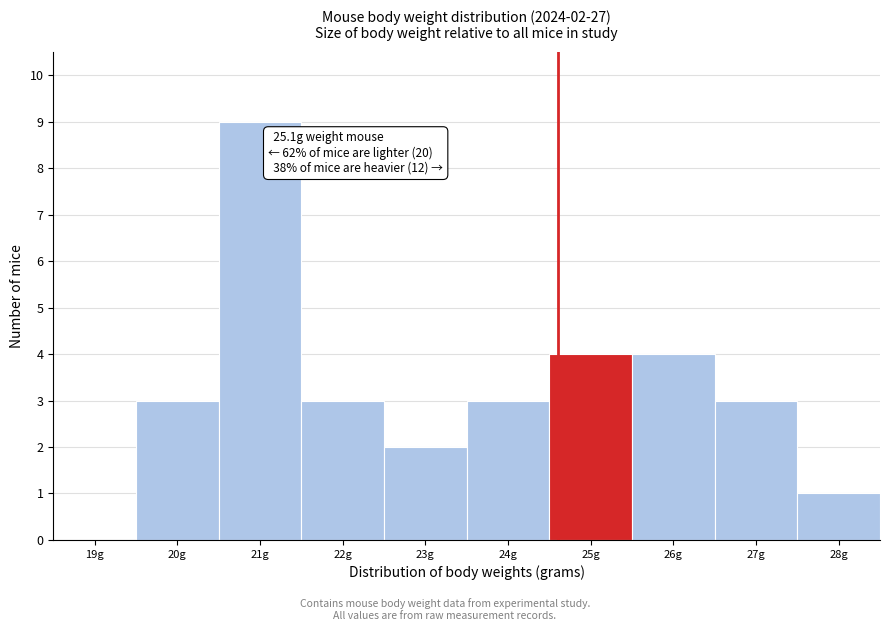

Reading left to right, extract all data points from this chart.

19g=0	20g=3	21g=9	22g=3	23g=2	24g=3	25g=4	26g=4	27g=3	28g=1